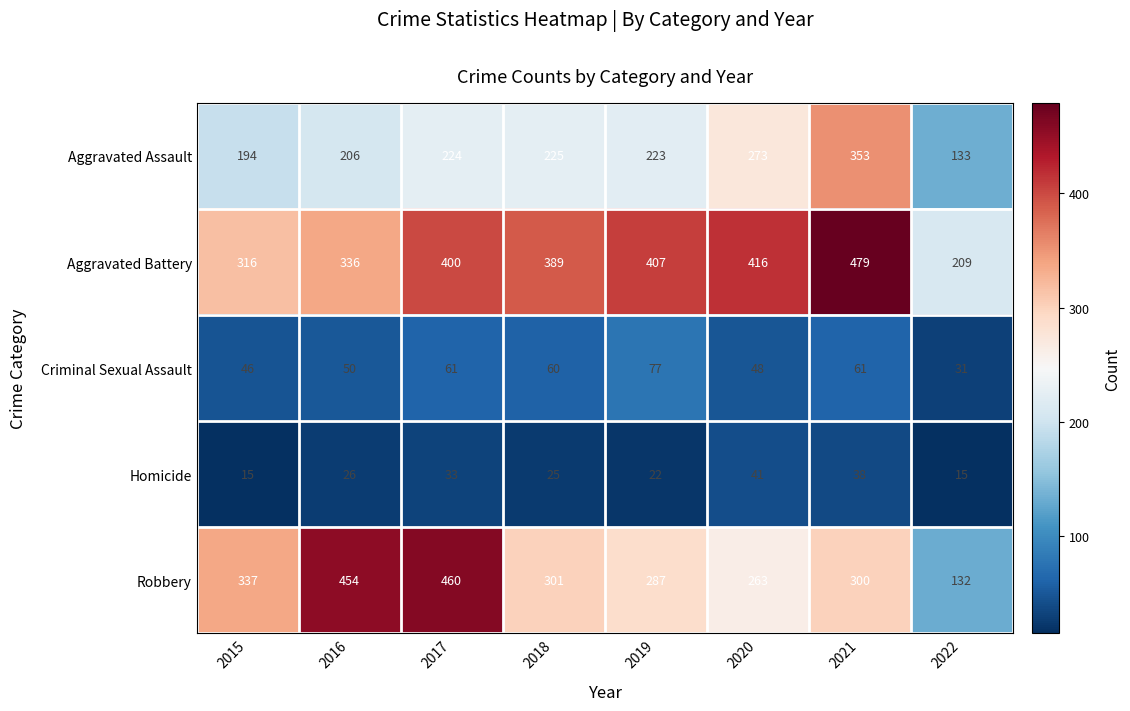

Where does the Robbery series first go above 301?

2015